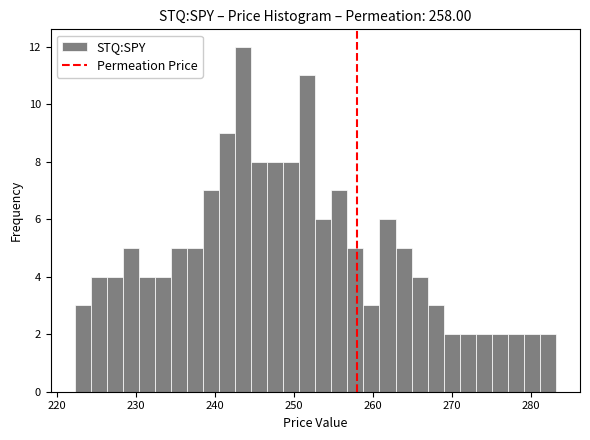

Around what value on the x-axis is the tallest bar? Give the approximate position of its centre, as read against the axis.

244